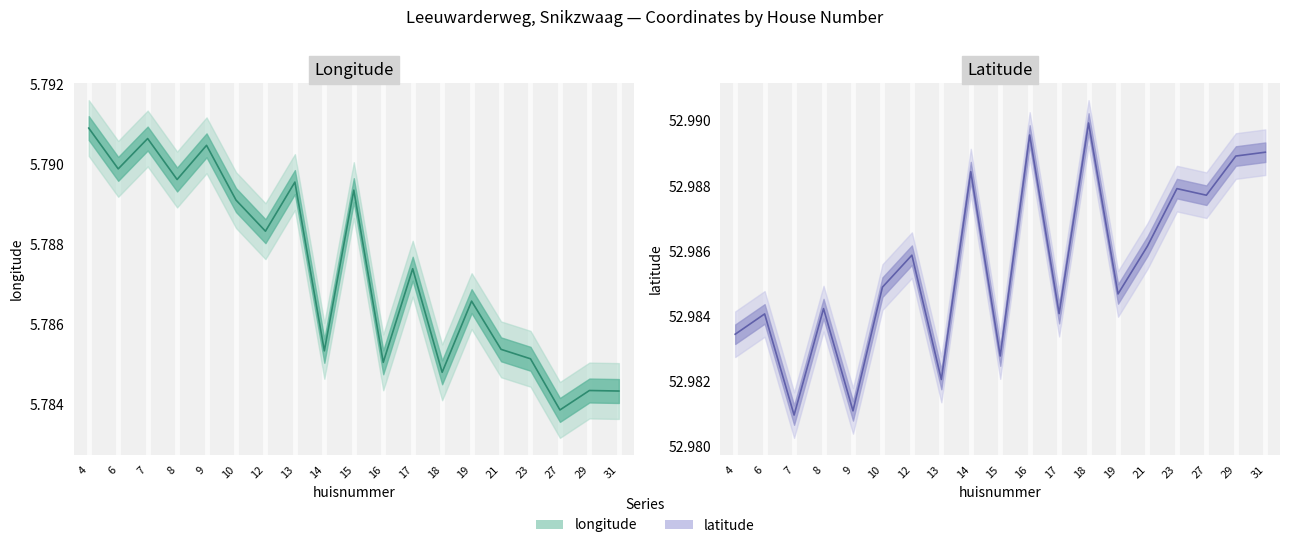

Is it true that longitude equals 8.6 at 12?

False